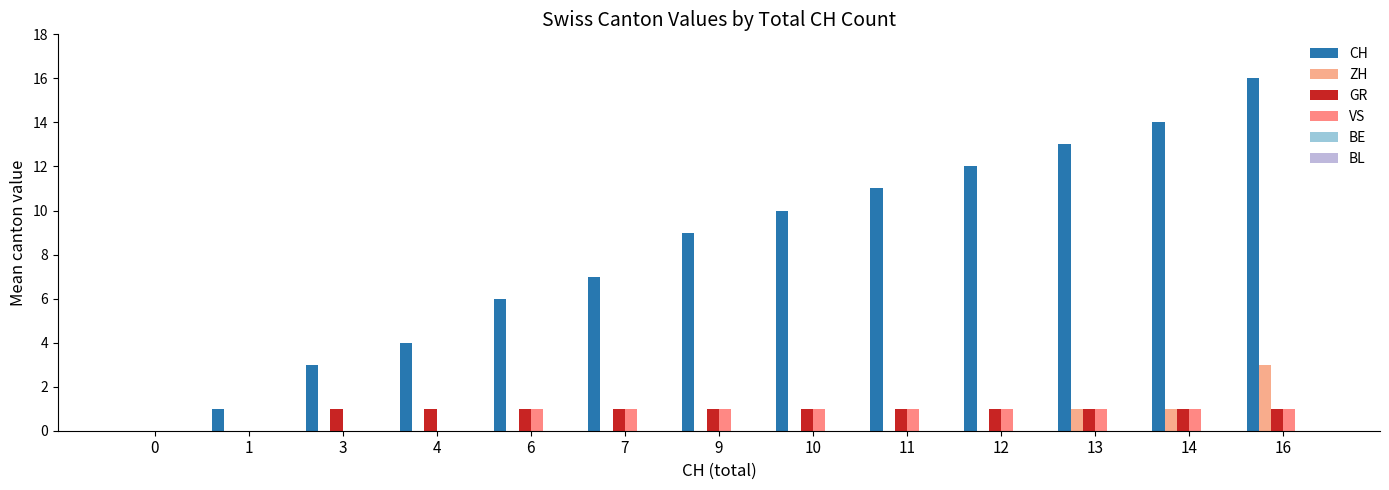

Count the number of categories in the chart.

13